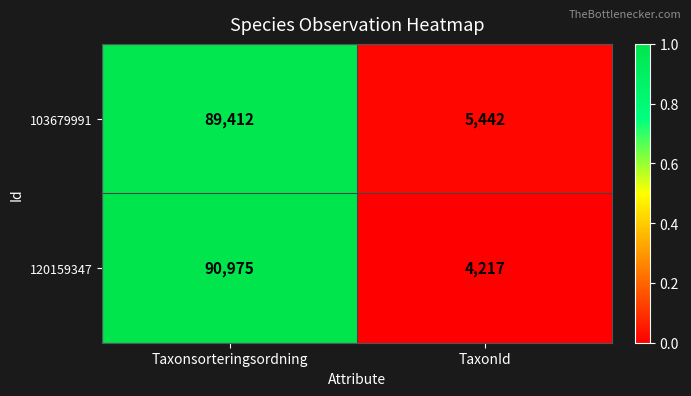

Count the number of data series in this chart.

2